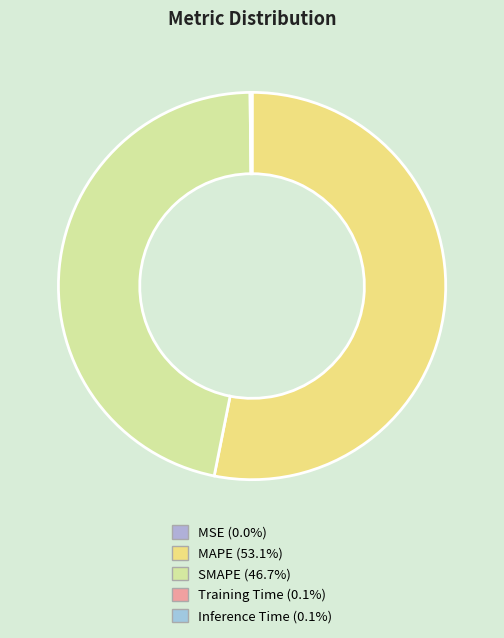

What percentage is NOT represented by SMAPE?

53.3%